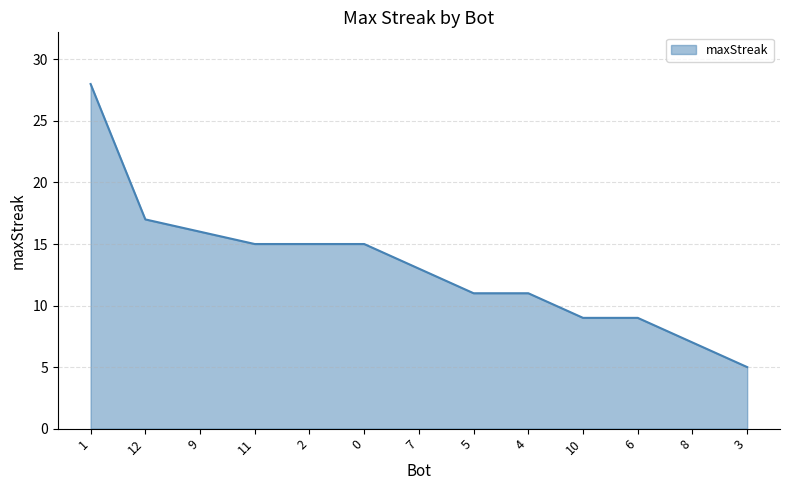

The chart shows a value of 4 at 7. True or false?

False